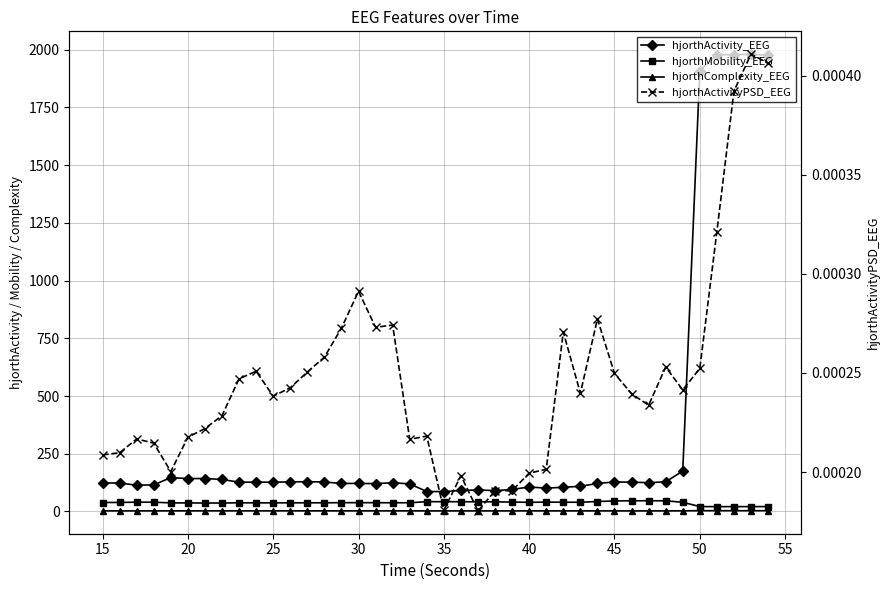

Is this an area chart (filled region under the line)?

No